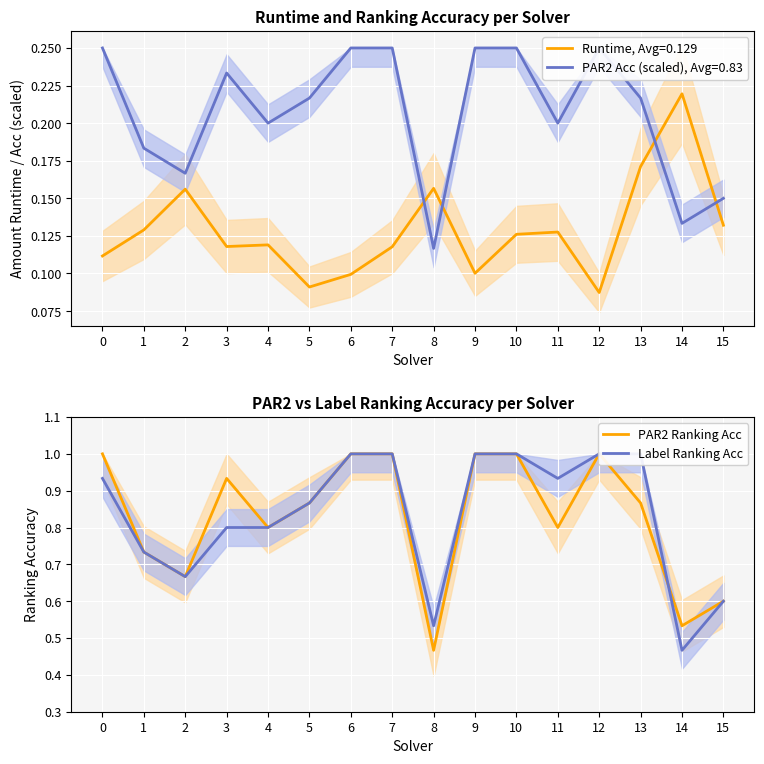

Count the number of categories in the chart.

16